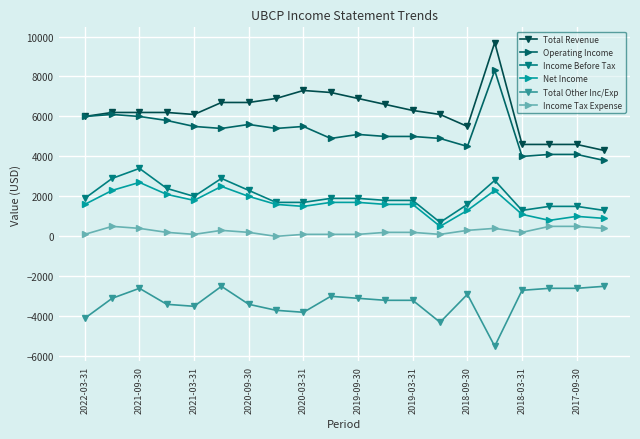

True or false: Net Income and Total Other Inc/Exp intersect in this chart.

False